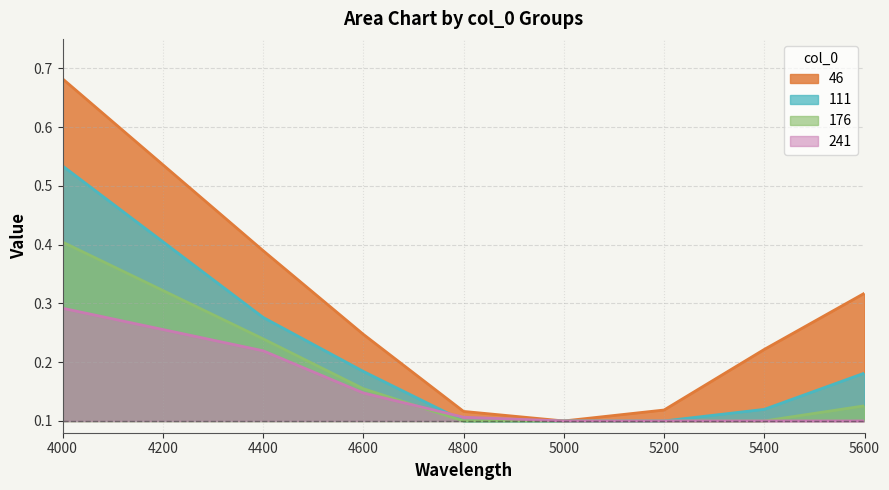

Which category has the highest value in the 46 series?

4000